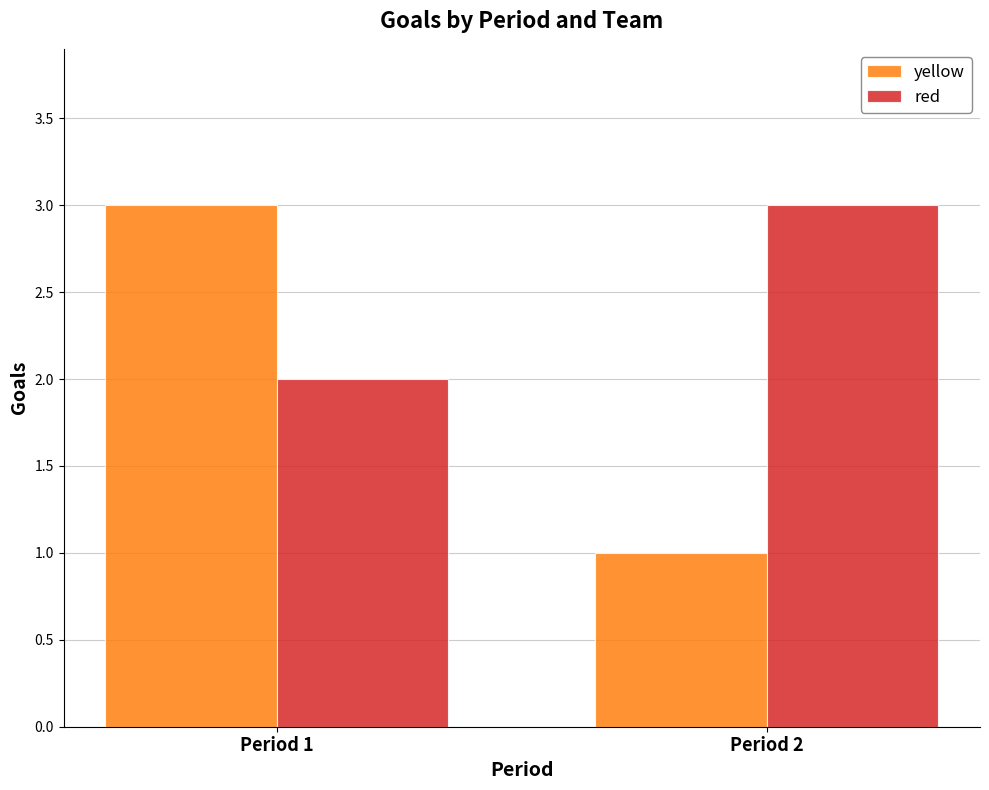

Which series has the widest spread of values?

yellow